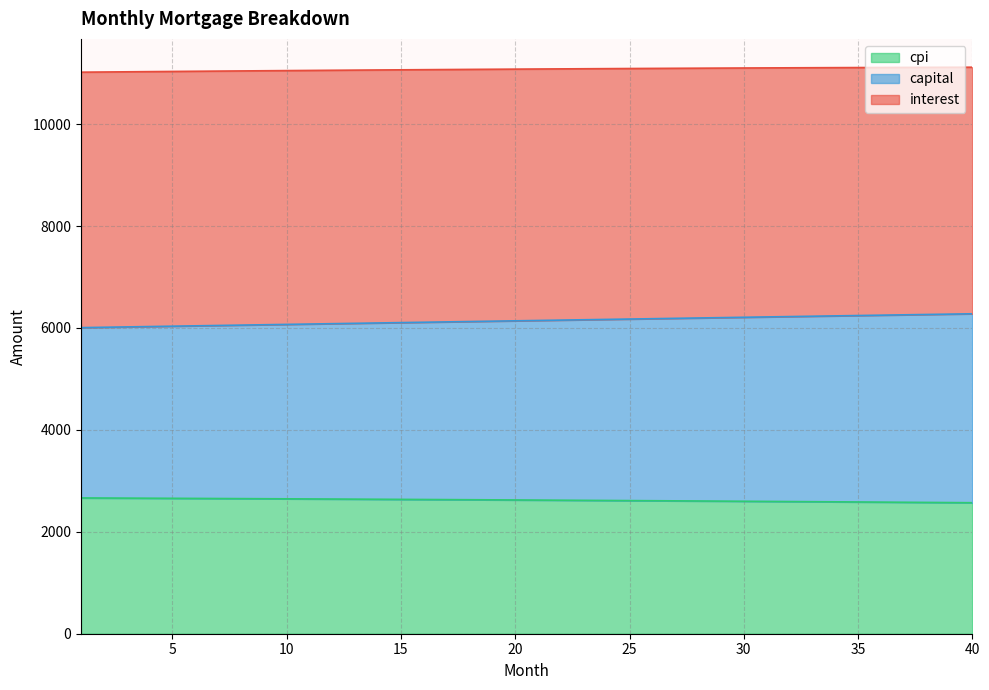

What is the minimum value for cpi?

2570.9